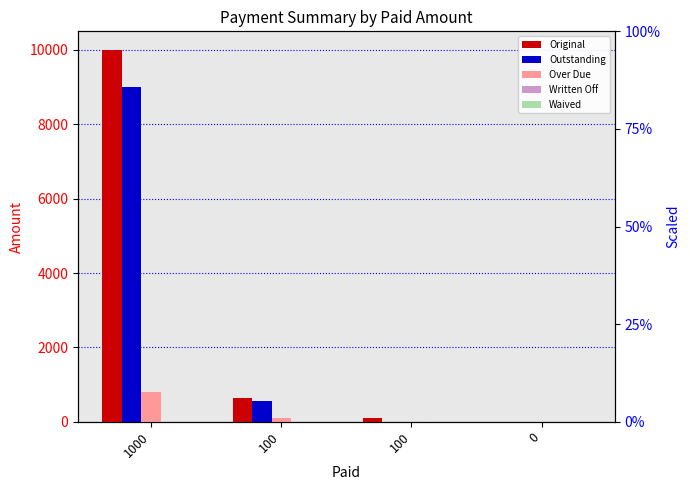

Reading right to left, what are all the values shown in this chart?

Original: 0.0	100.0	647.1	10000.0
Outstanding: 0.0	0.0	547.1	9000.0
Over Due: 0.0	0.0	90.0	798.5
Written Off: 0.0	0.0	0.0	0.0
Waived: 0.0	0.0	0.0	0.0